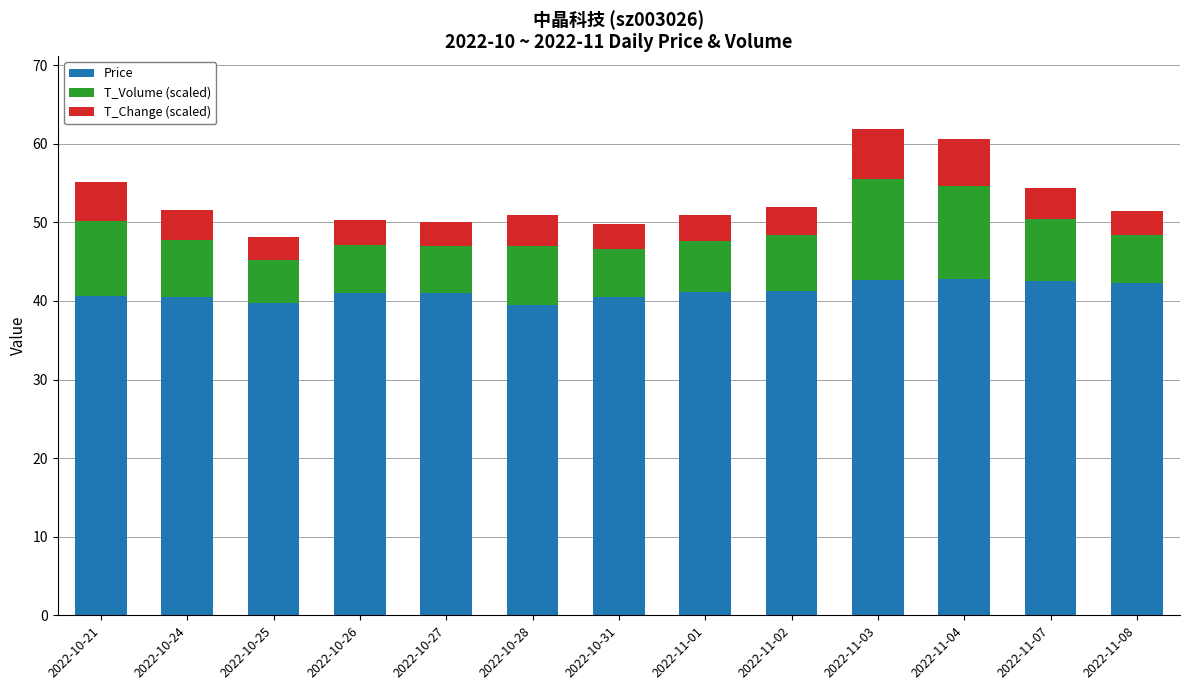

The value of Price at 2022-11-07 is 42.5. True or false?

True